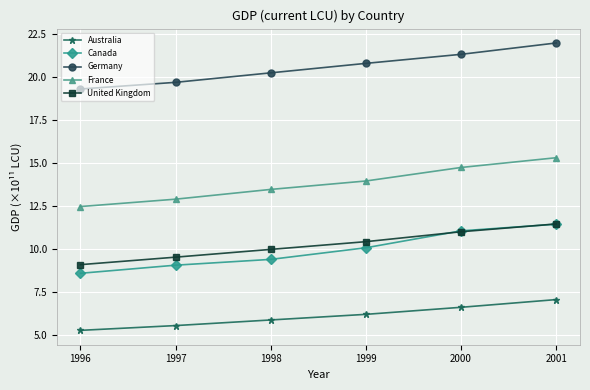

What is the sum of the Australia values at 1997 and 1996?

10.9